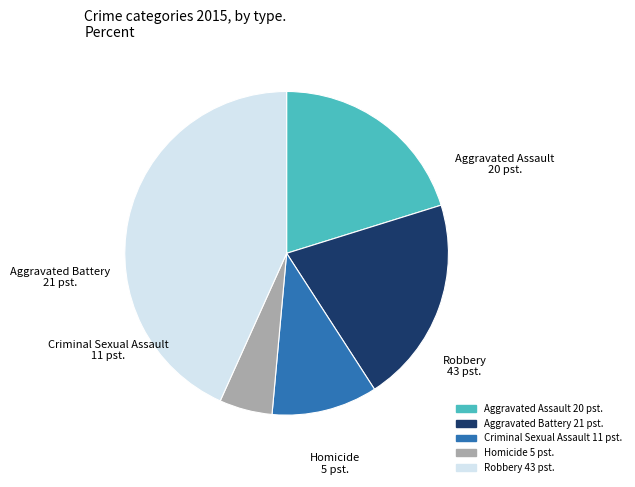

To the nearest percent, what portion does Criminal Sexual Assault represent?

11%